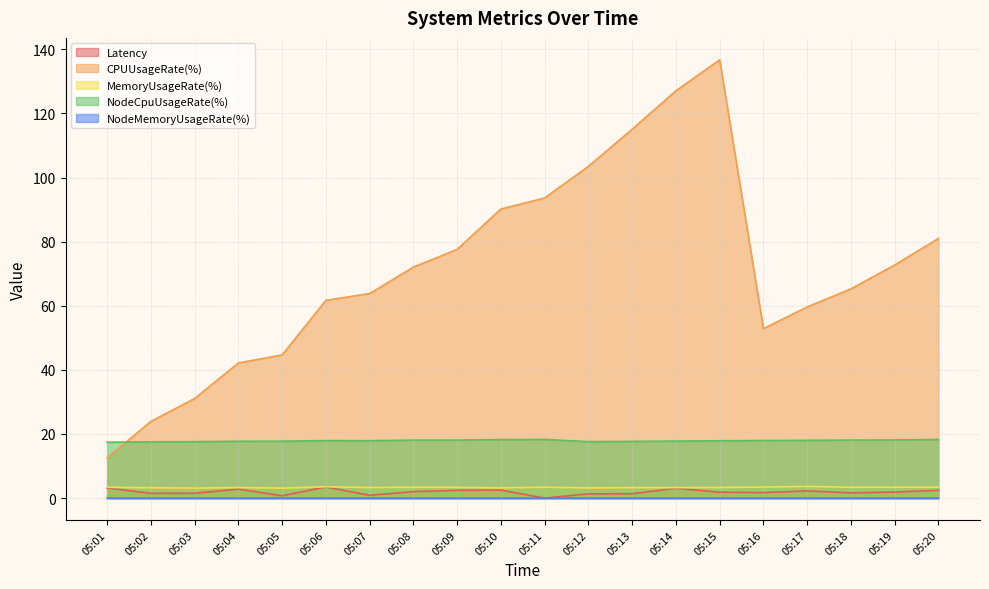

Which has a higher value, 05:17 or 05:11?

05:17